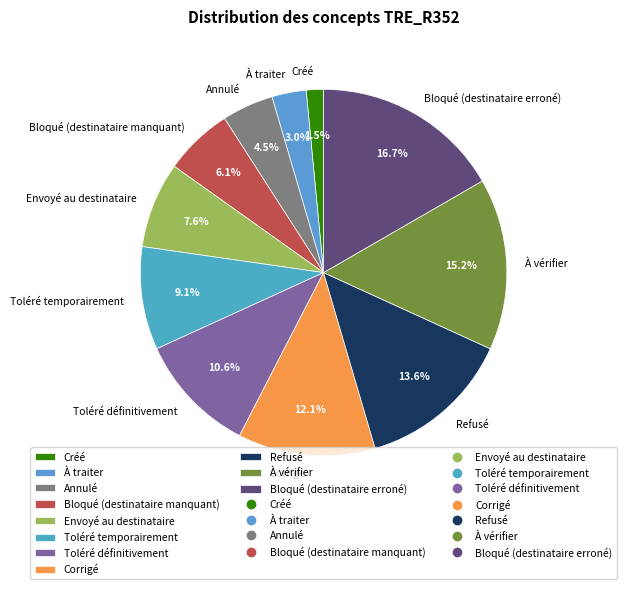

How many segments does this pie chart have?

11